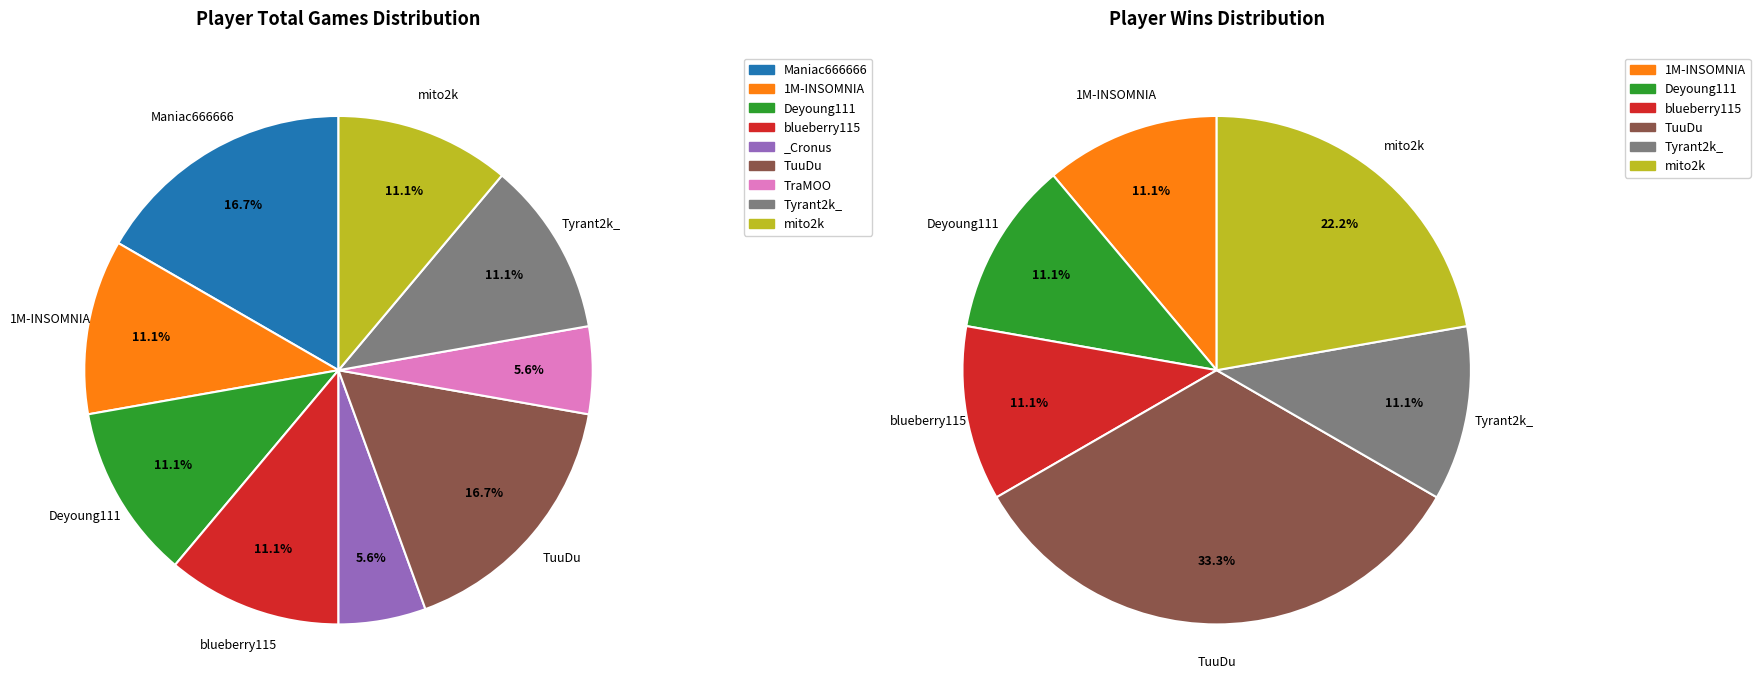

Does 6 account for over 50% of the chart?

No